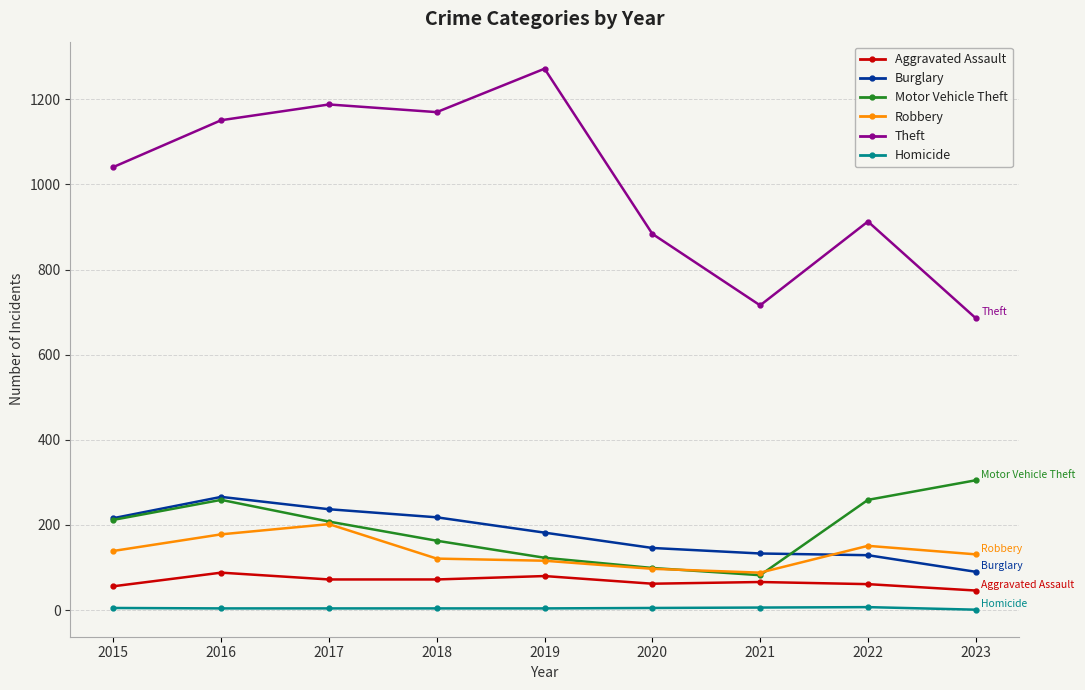

How many lines are shown in the chart?

6